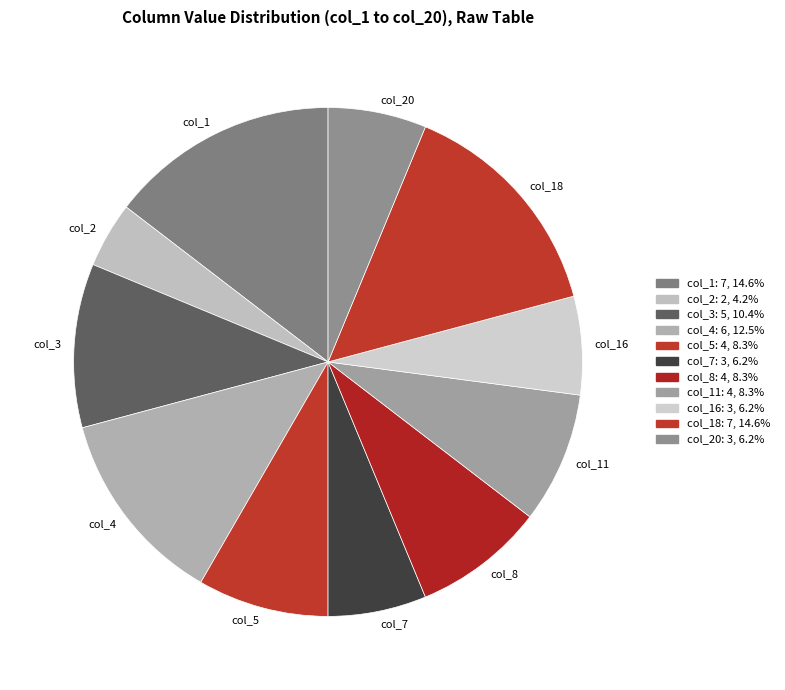

What is the ratio of the value at col_8 to the value at col_16?

1.3